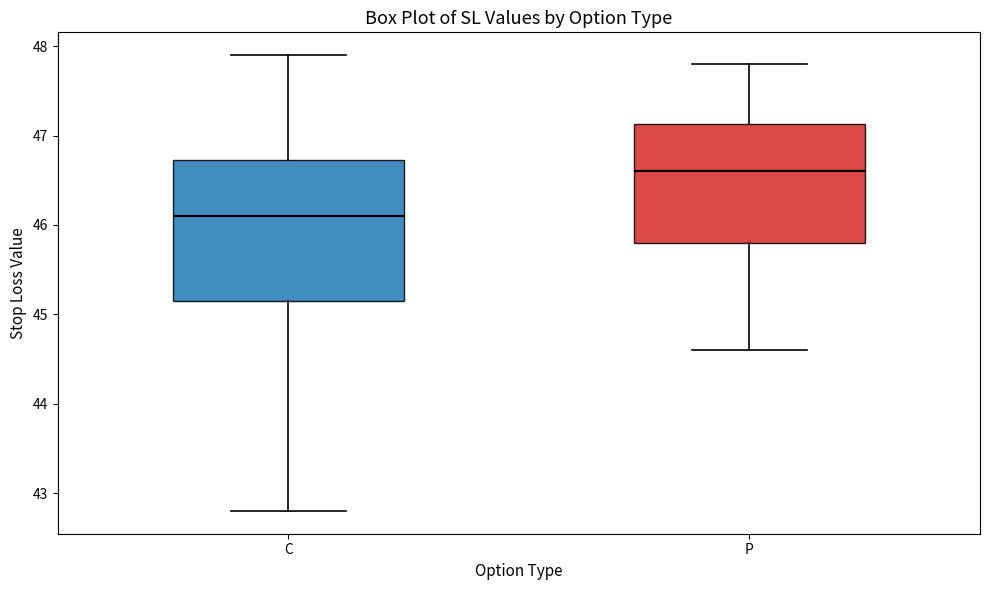

Which box's median line is the lowest?

C